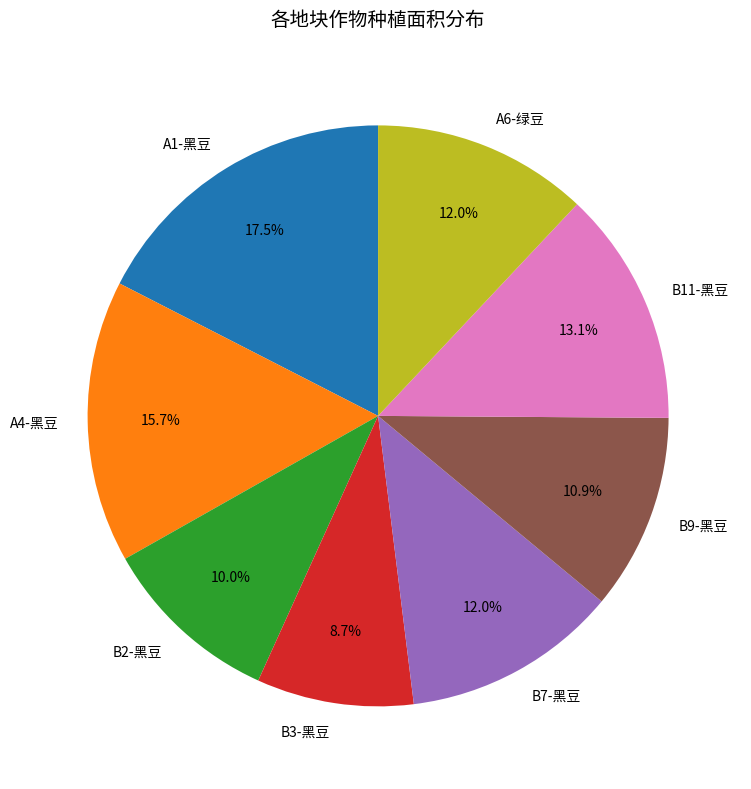

Between B3-黑豆 and A1-黑豆, which is larger?

A1-黑豆